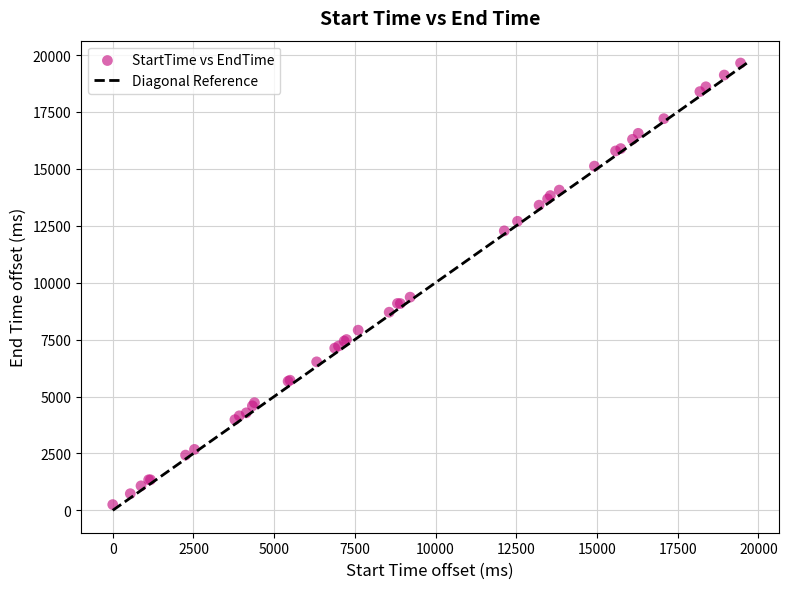

What Y value in the scatter plot is closest to 9950?

9364.3